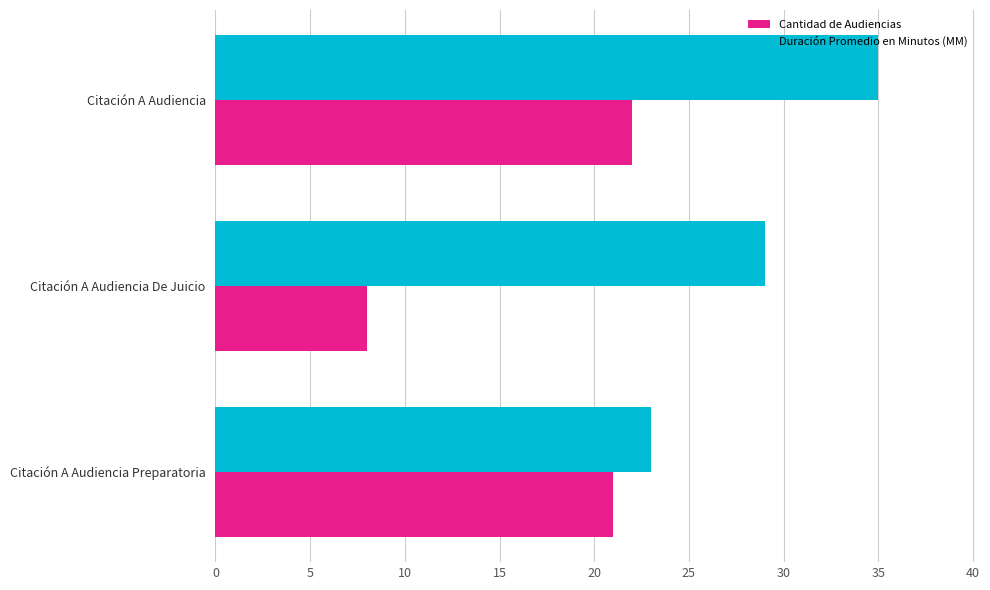

Between Citación A Audiencia De Juicio and Citación A Audiencia, which series saw the biggest shift?

Cantidad de Audiencias